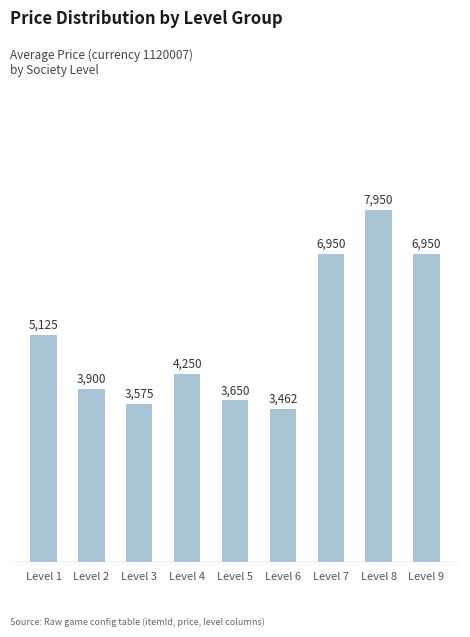

Is it true that the value at Level 2 is 3900?

True